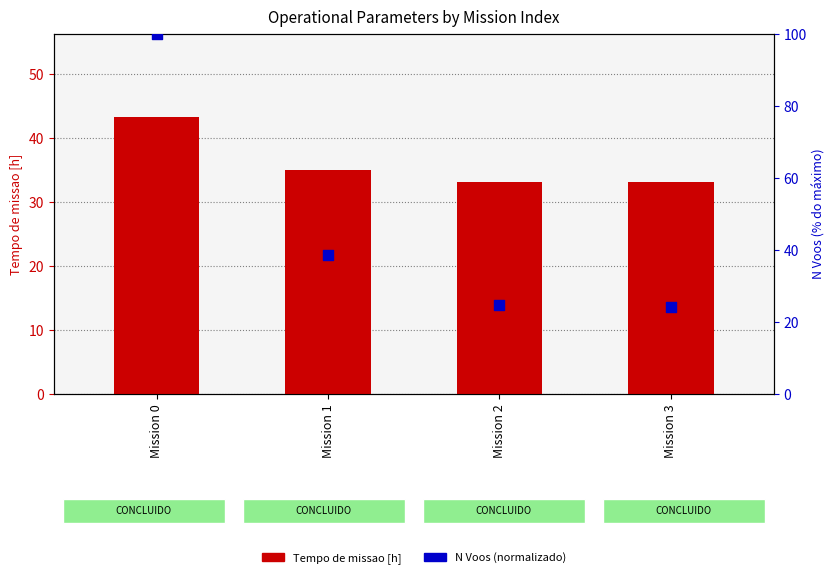

Which series reaches the minimum Y coordinate?

N Voos (normalizado)